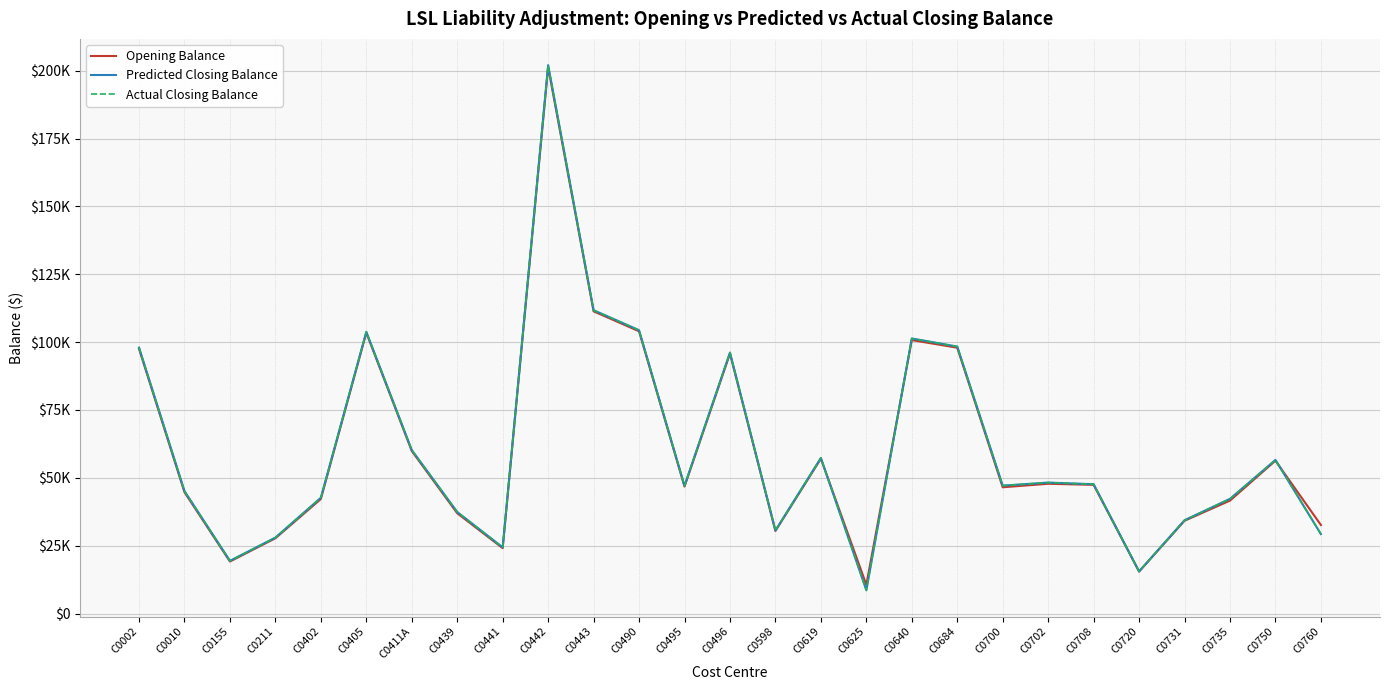

Where do Opening Balance and Predicted Closing Balance first cross each other?

C0619 and C0625